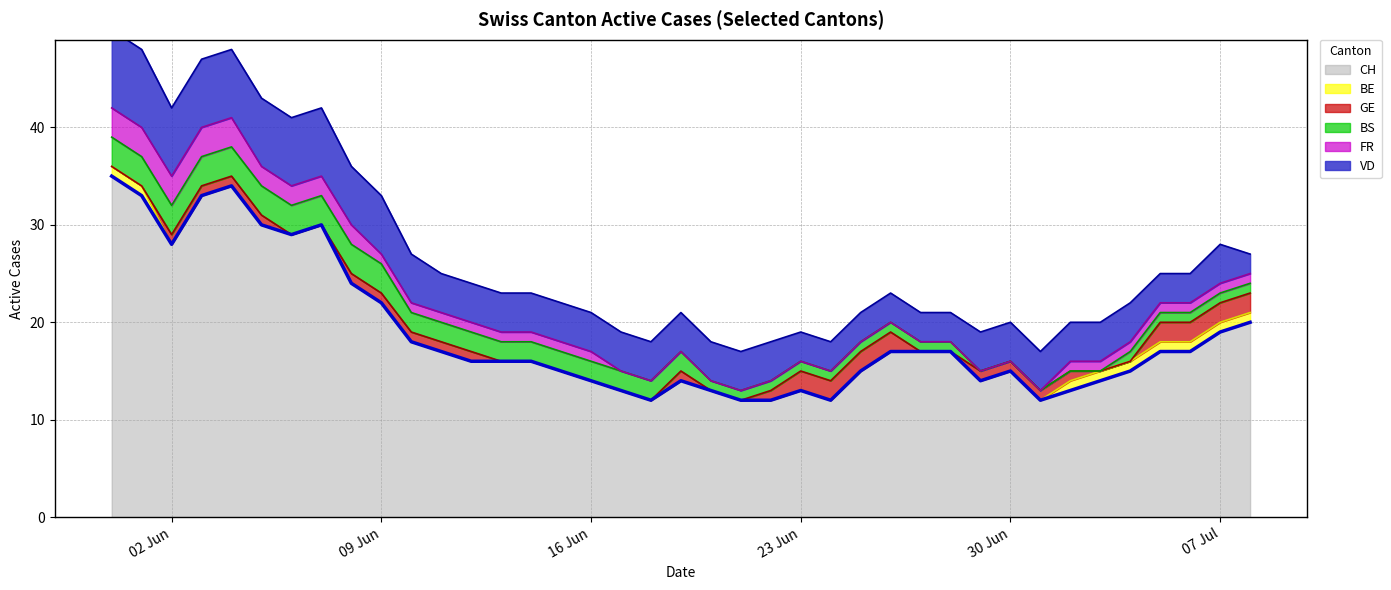

What is the difference between the maximum and minimum values in the BE series?

1